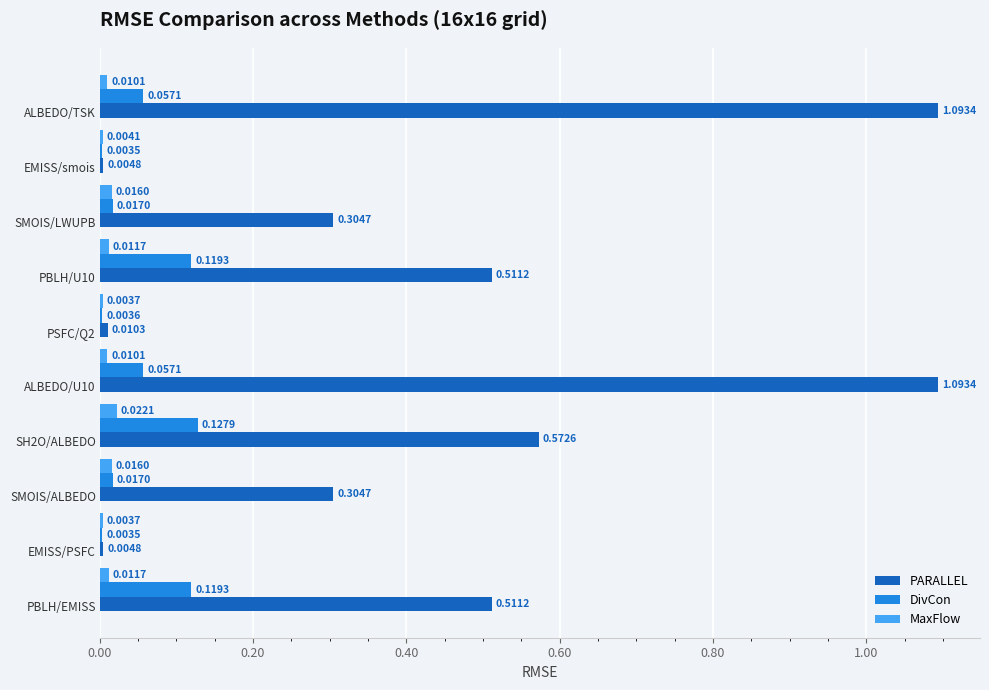

Which series has the largest range (max minus min)?

PARALLEL